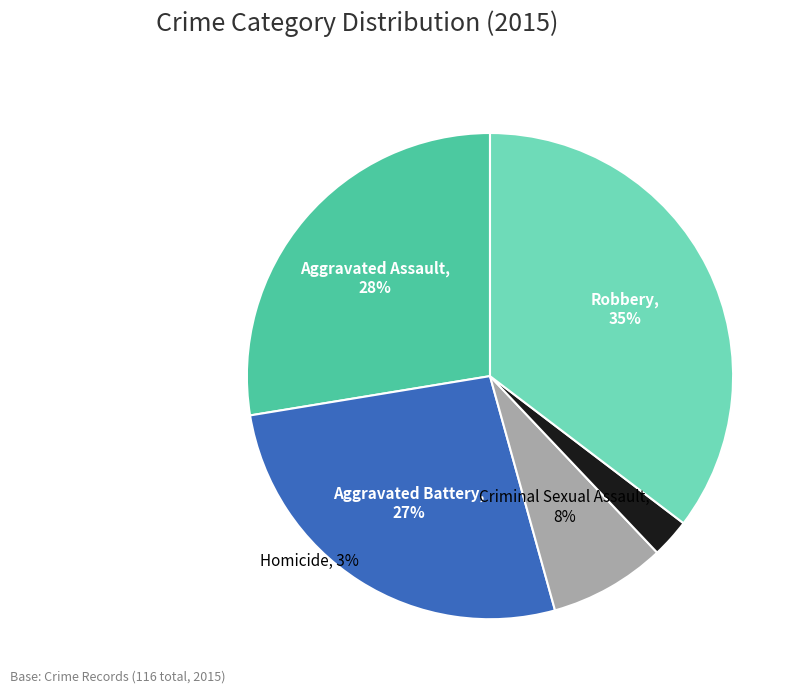

Is it true that Criminal Sexual Assault is 8% of the pie?

True